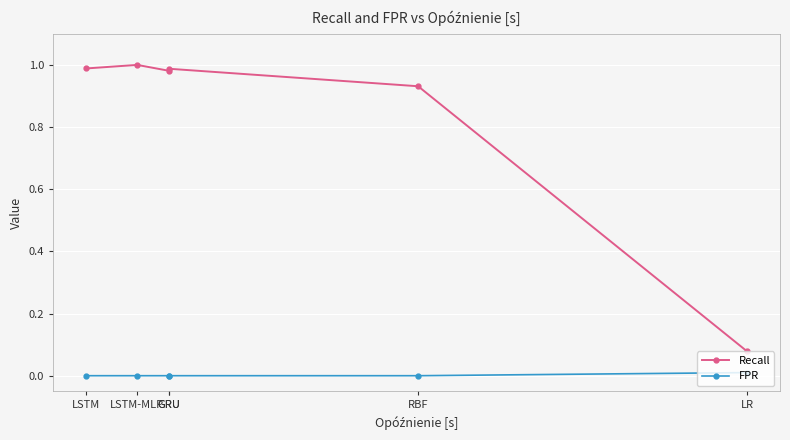

At which category does the chart reach its peak across all series?

LSTM-MLP